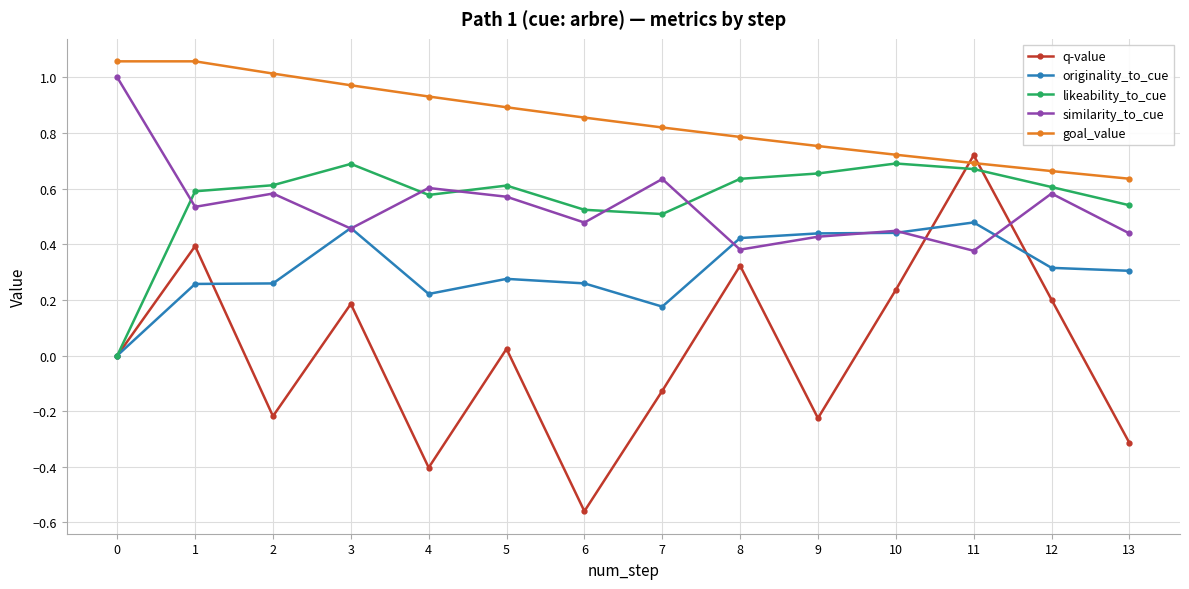

What is the spread (max minus min) of values at 4?

1.3